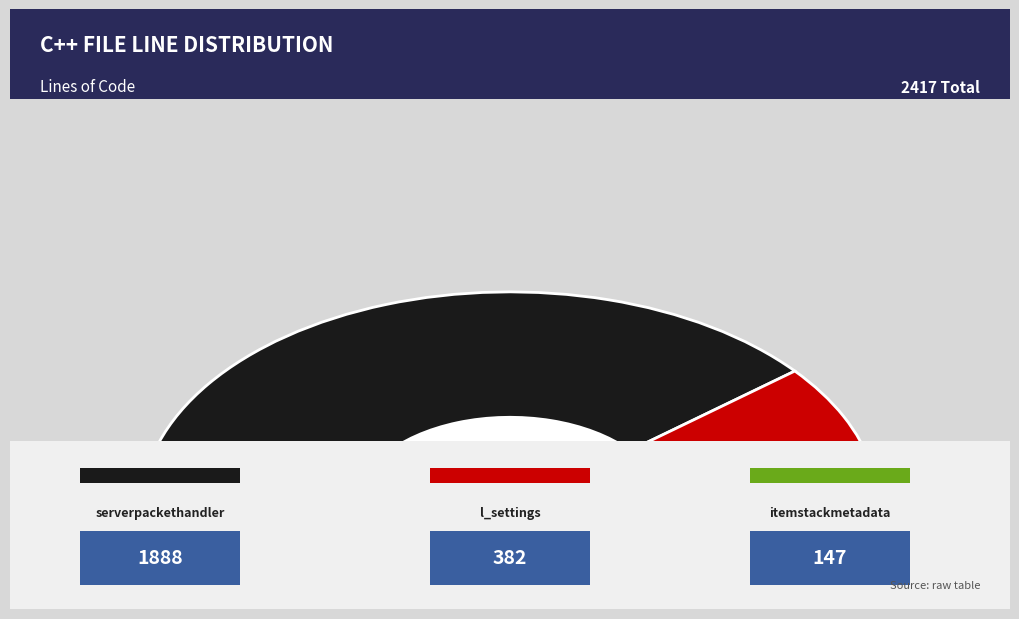

What percentage do l_settings.cpp and serverpackethandler.cpp together represent?

93.9%